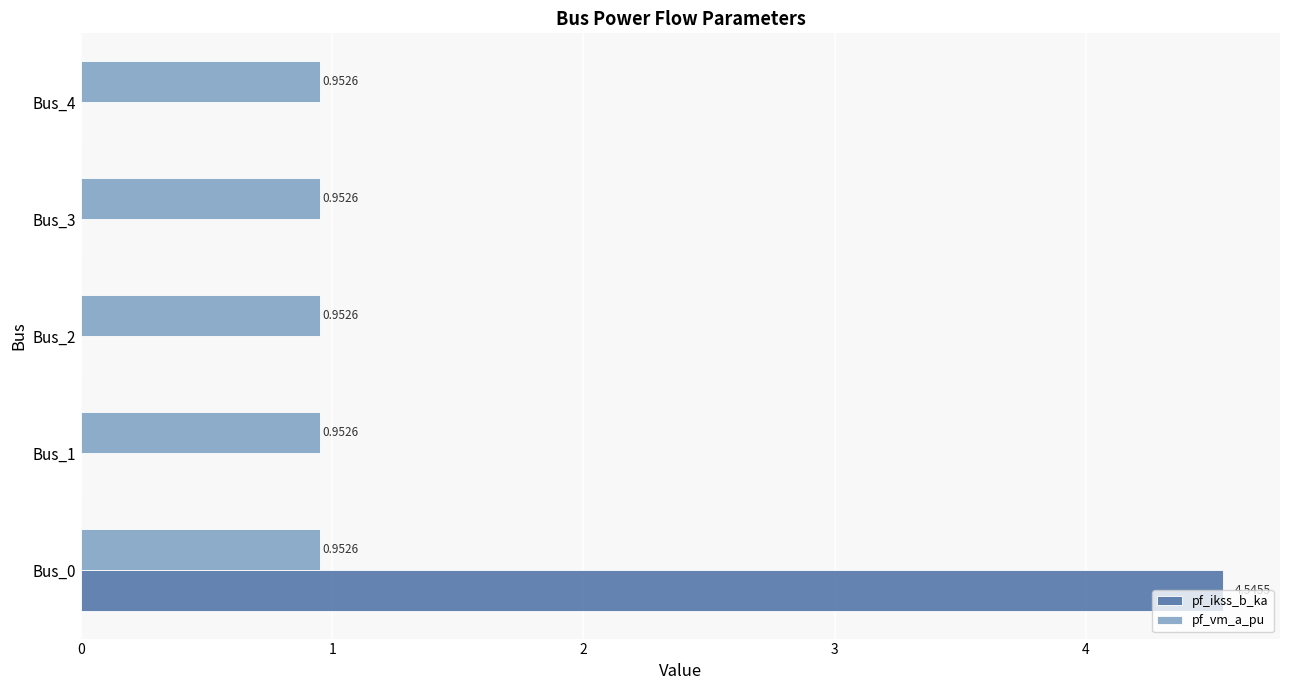

Which series changed the most between Bus_0 and Bus_1?

pf_ikss_b_ka